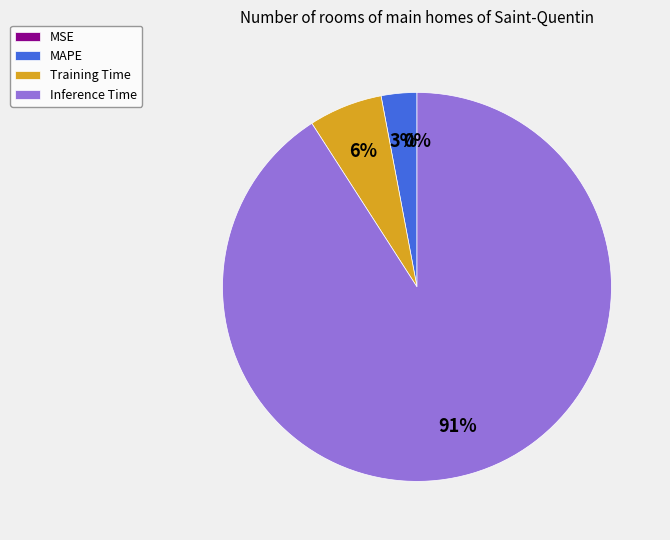

The Training Time slice represents 19% of the pie. True or false?

False